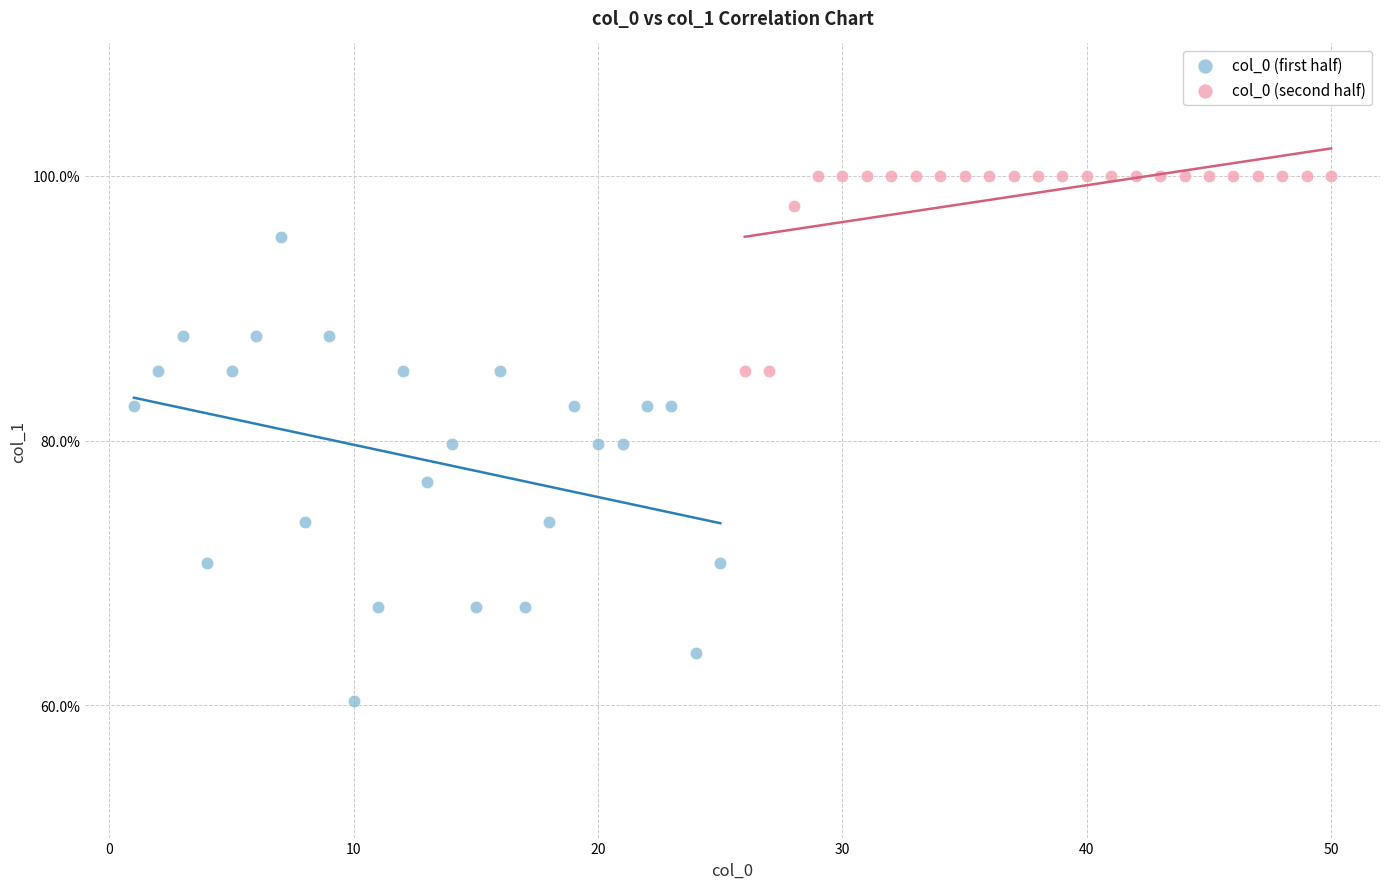

Which series contains the highest Y value?

col_0 (second half)